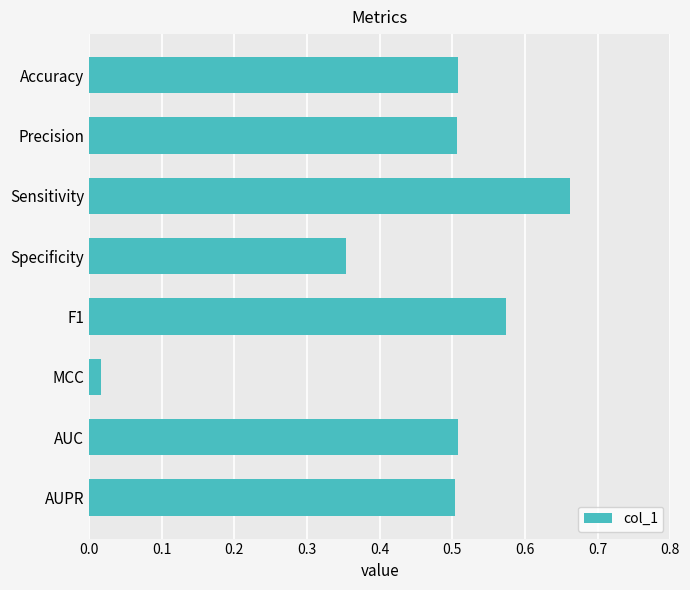

What is the difference between the values at Accuracy and MCC?

0.5